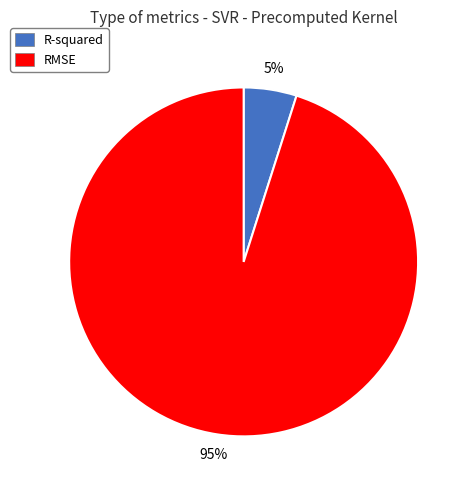

Which has a higher value, R-squared or RMSE?

RMSE